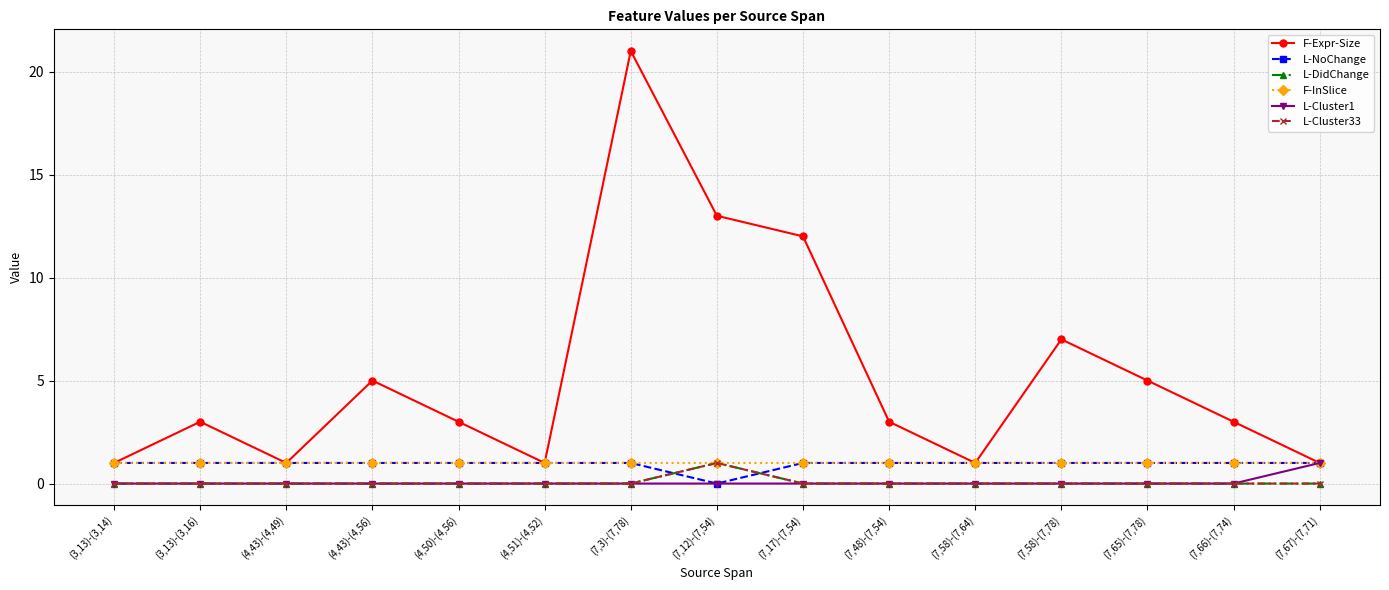

Which series has the largest total across all categories?

F-Expr-Size